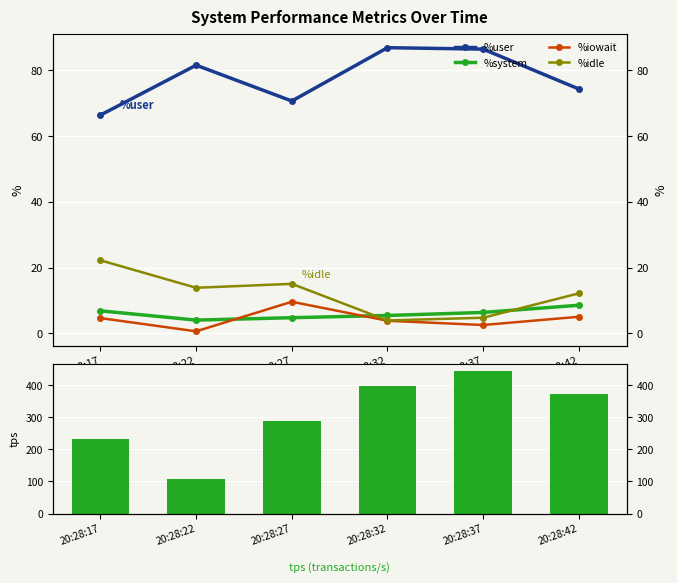

How many bars are there in each group?

5